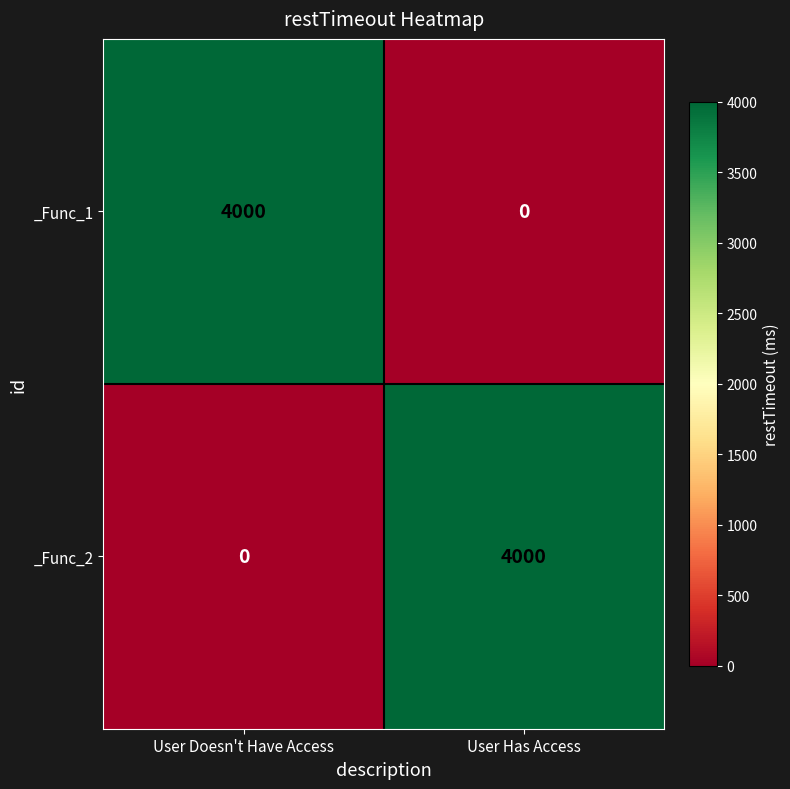

What is the sum of all _Func_2 values?

4000